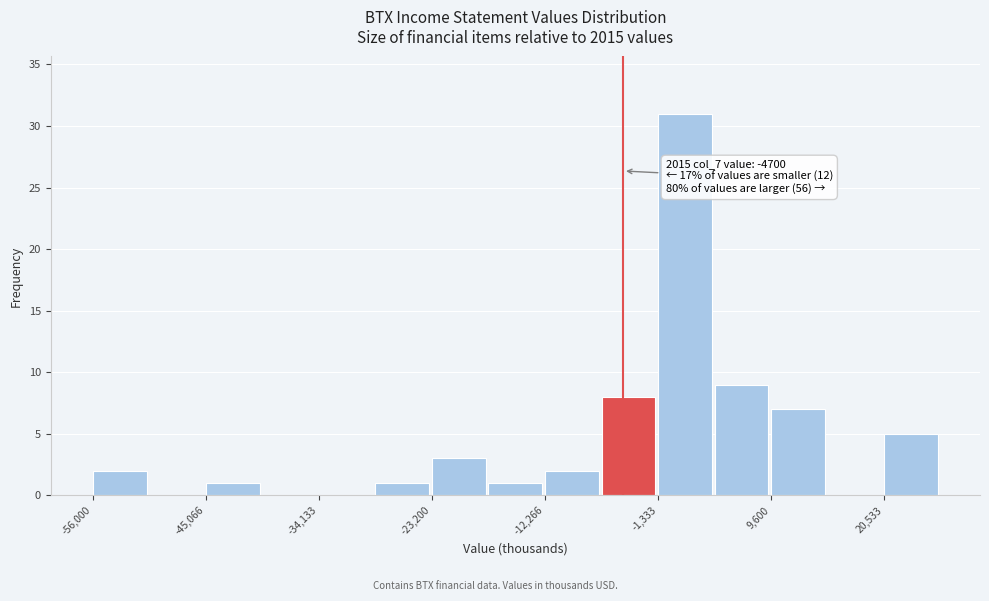

Read against the x-axis, roughly where is the centre of the tallest bar?

2000